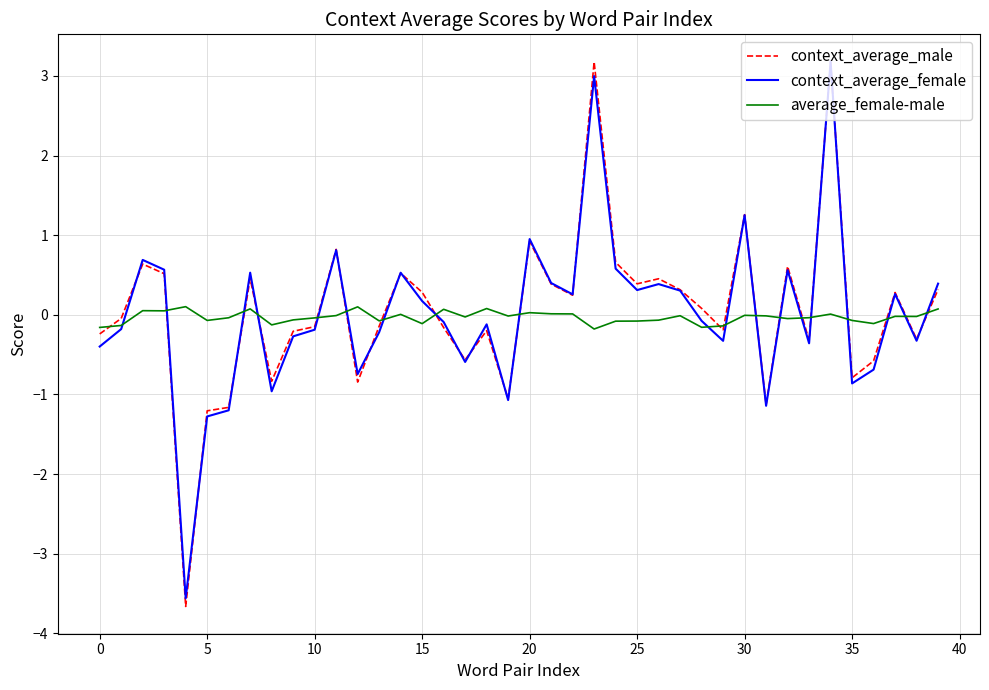

After their last crossing, which series has the higher values: context_average_male or average_female-male?

context_average_male